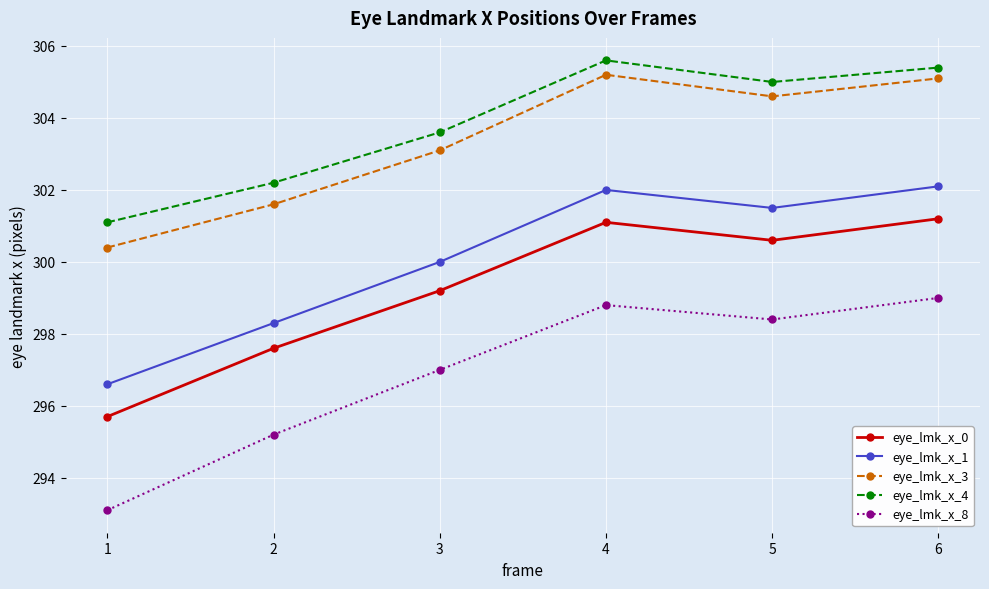

At which label is eye_lmk_x_8 closest to 296?

2